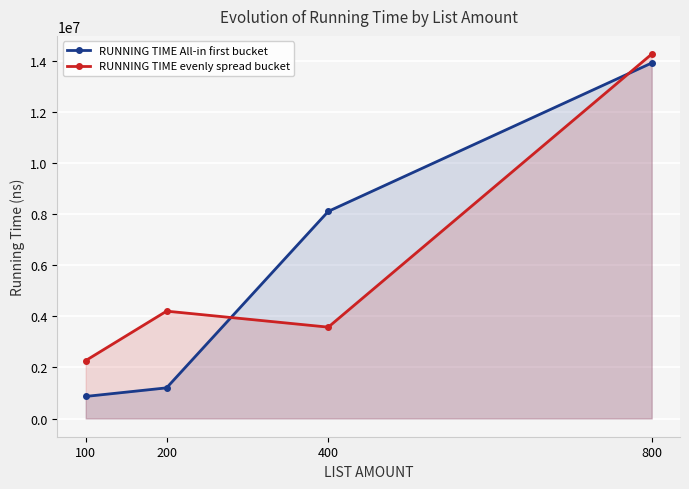

Is it true that RUNNING TIME evenly spread bucket equals 20617950.0 at 800?

False